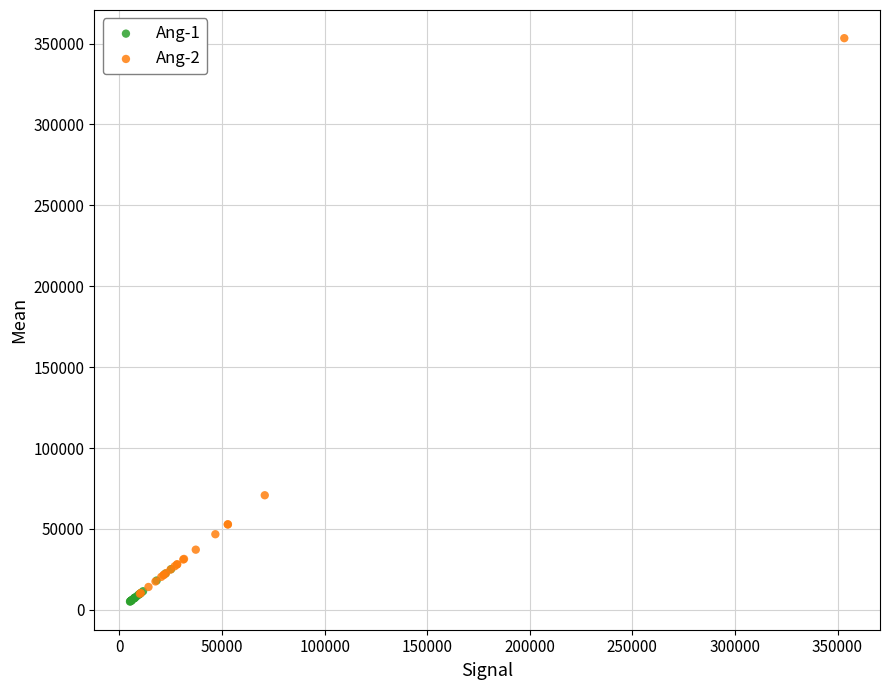

Which series reaches the minimum Y coordinate?

Ang-1